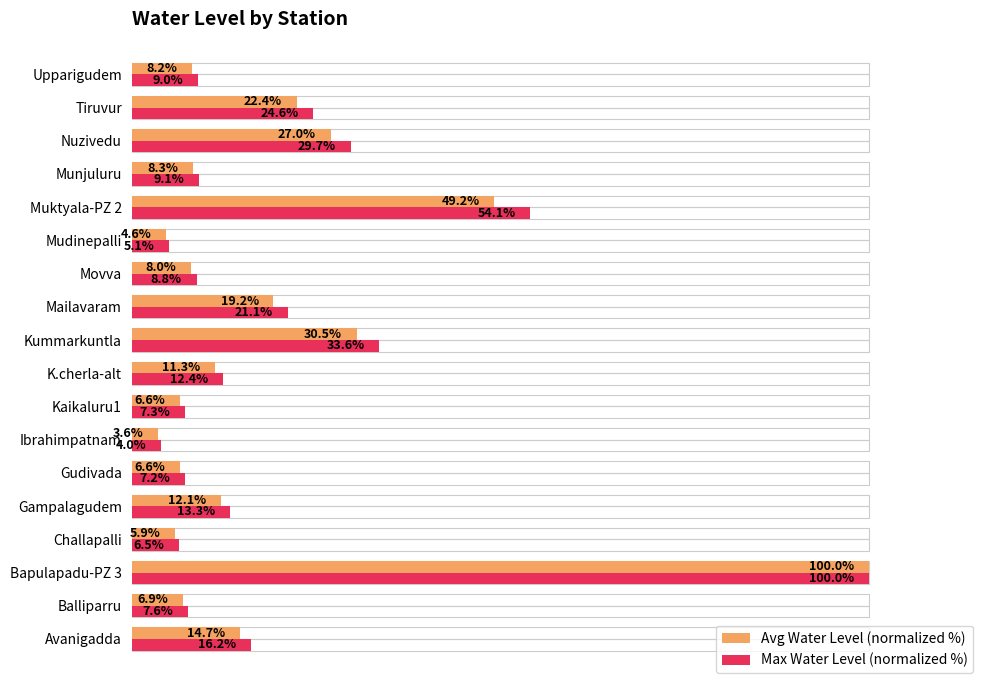

What are all the series names shown in the legend?

Avg Water Level (normalized %), Max Water Level (normalized %)